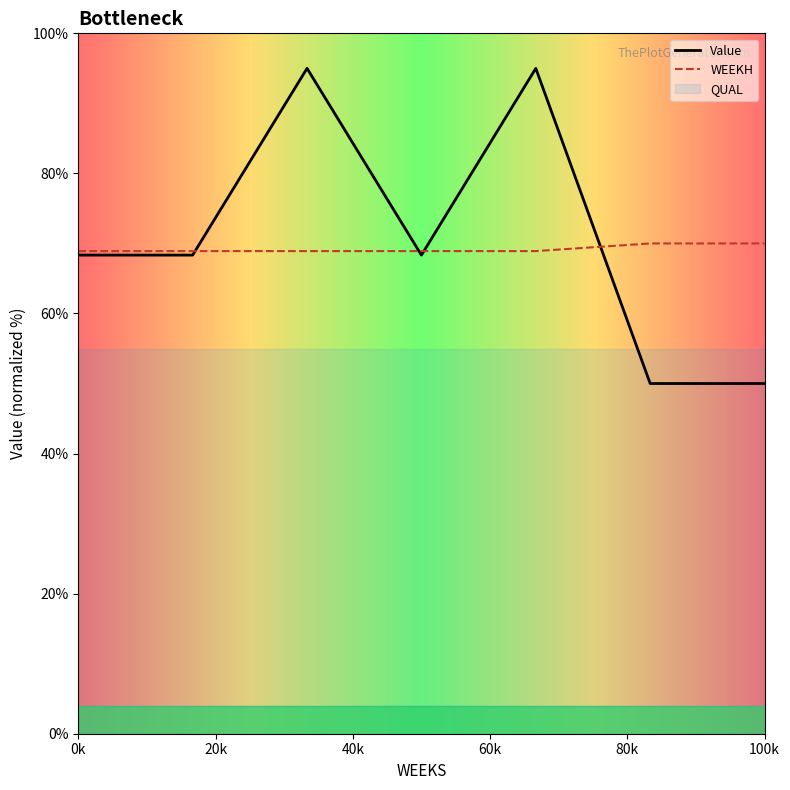

What is the minimum value for Value?

50.0